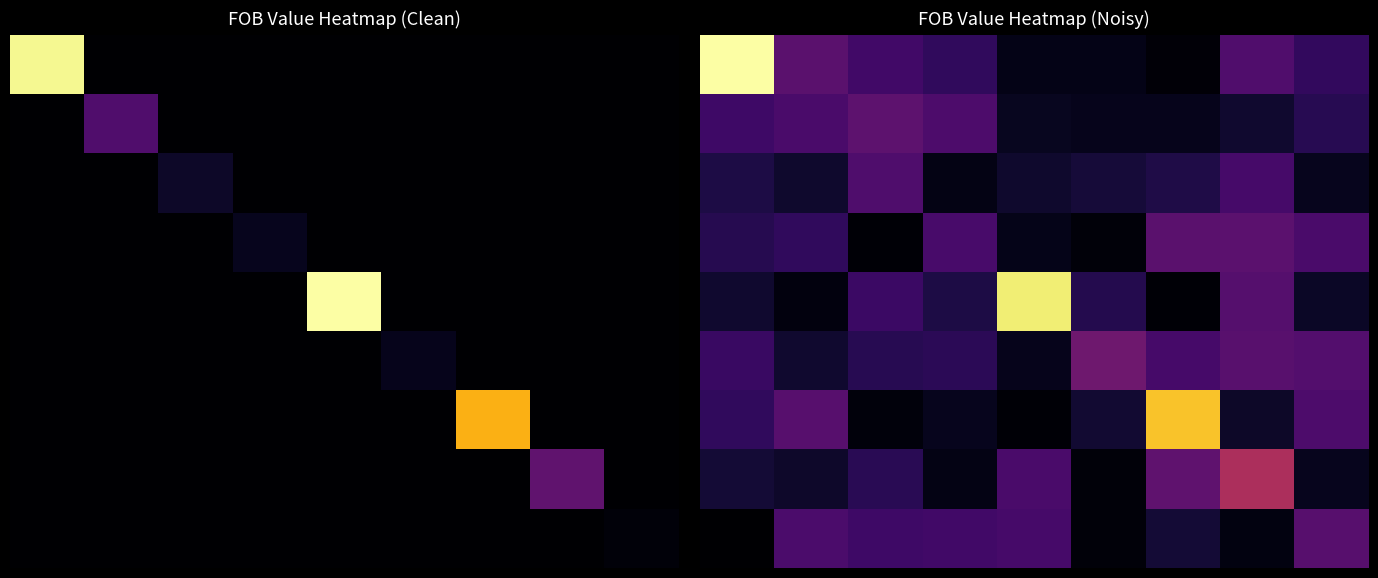

Reading right to left, transcribe all the data shown in this chart.

row_0: 8=3005.6	7=4330.9	6=290.4	5=780.0	4=780.1	3=2993.3	2=3660.0	1=4753.6	0=18172.7
row_1: 8=2623.8	7=1521.2	6=917.0	5=909.1	4=1061.7	3=4162.2	2=4849.5	1=4020.9	0=3540.4
row_2: 8=998.4	7=3925.9	6=2280.3	5=1831.8	4=1460.7	3=697.5	2=4259.3	1=1456.1	0=2159.7
row_3: 8=4042.0	7=4828.2	6=4744.4	5=325.3	4=852.6	3=3937.7	2=232.3	1=2962.1	0=2571.2
row_4: 8=1293.9	7=4546.6	6=171.9	5=2475.9	4=17260.2	3=2200.8	2=3421.2	1=488.4	0=1523.1
row_5: 8=4474.1	7=4697.5	6=3875.7	5=5647.9	4=924.3	3=2733.6	2=2600.3	1=1558.6	0=3312.6
row_6: 8=4143.7	7=1356.7	6=15643.4	5=1626.7	4=226.1	3=979.9	2=442.5	1=4609.4	0=2989.5
row_7: 8=993.6	7=8461.2	6=4934.4	5=372.8	4=4011.0	3=704.6	2=2713.5	1=1404.7	0=1783.8
row_8: 8=4621.5	7=579.3	6=1792.3	5=370.2	4=3856.4	3=3645.0	2=3534.3	1=4077.3	0=27.6